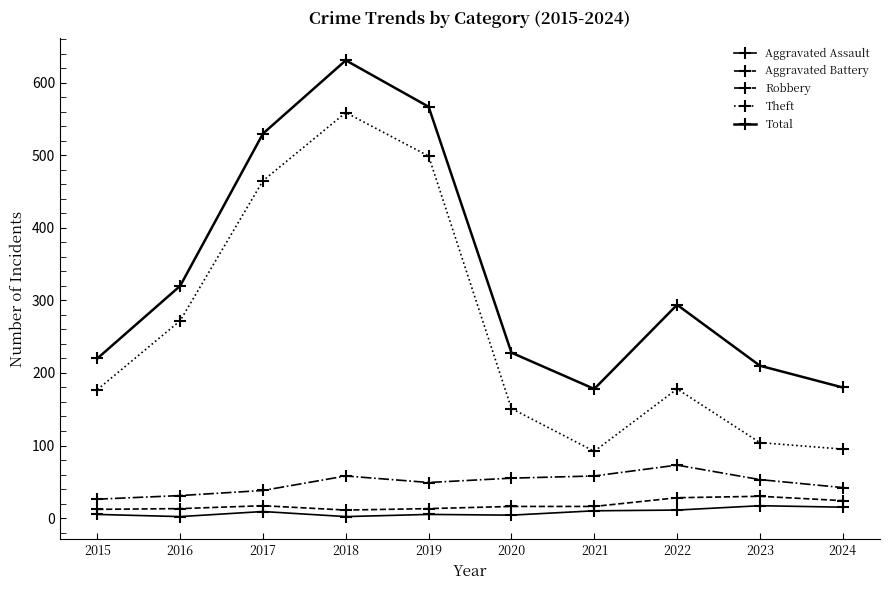

The value of Aggravated Battery at 2019 is 13. True or false?

True